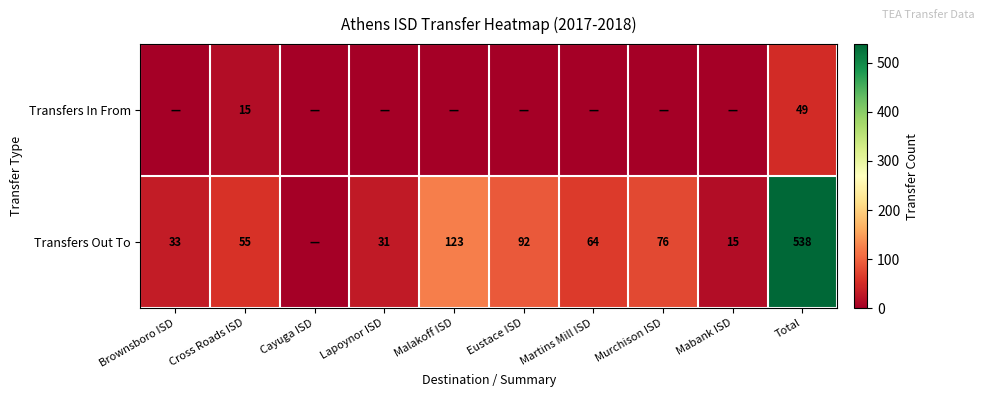

Rank the series at Cross Roads ISD from highest to lowest value.

Transfers Out To, Transfers In From